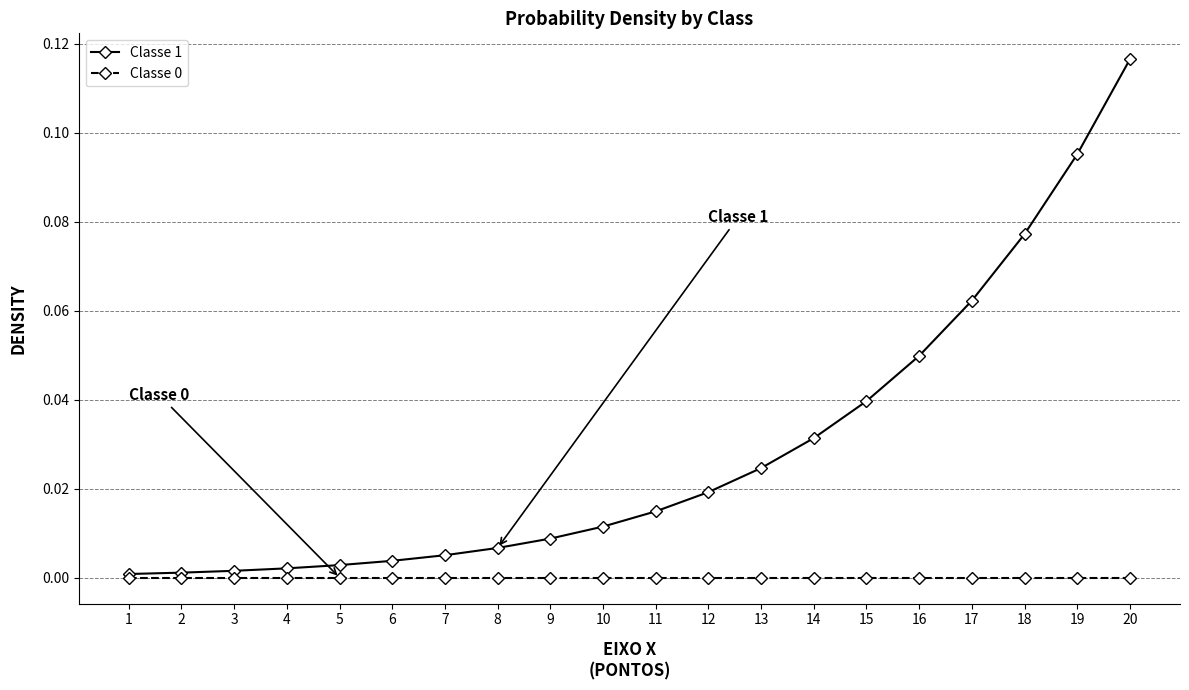

Which series changed the most between 11 and 15?

Classe 1